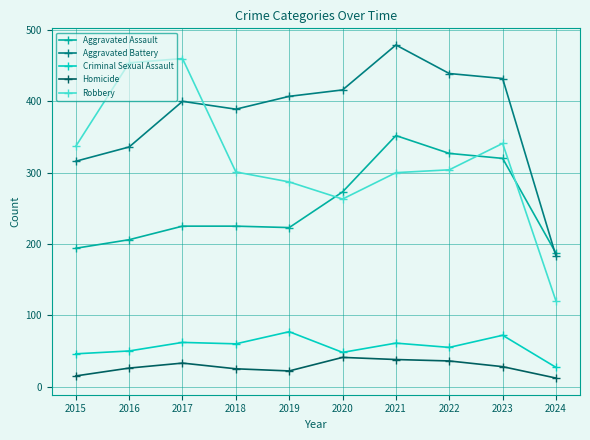

At how many categories does at least one series exceed 213?

9